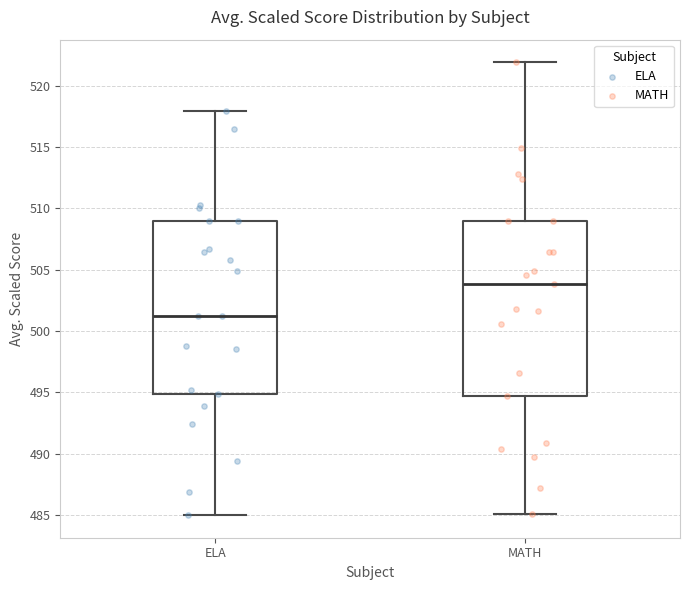

Which box has the lowest median line?

ELA